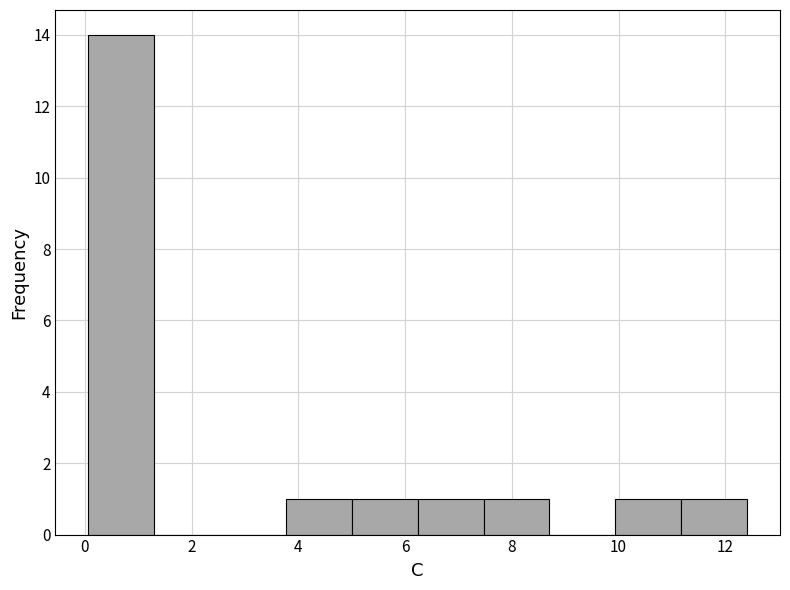

Reading left to right, transcribe this chart: for each bar, give the range it covers on the x-axis and its height. Neither the bar edges nor the heights are printed on the chart, so give them approximately, as read against the axes.

0.0 to 1.2: 14
1.2 to 2.6: 0
2.6 to 3.8: 0
3.8 to 5.0: 1
5.0 to 6.2: 1
6.2 to 7.4: 1
7.4 to 8.8: 1
8.8 to 10.0: 0
10.0 to 11.2: 1
11.2 to 12.4: 1